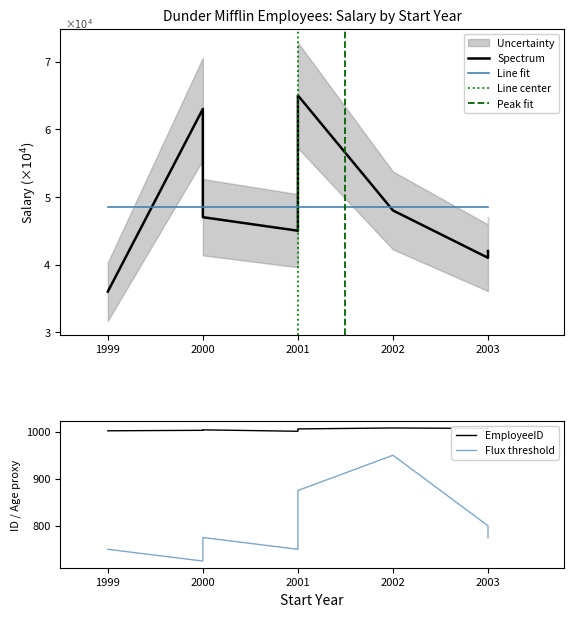

At which category is the sum across all series the highest?

2002